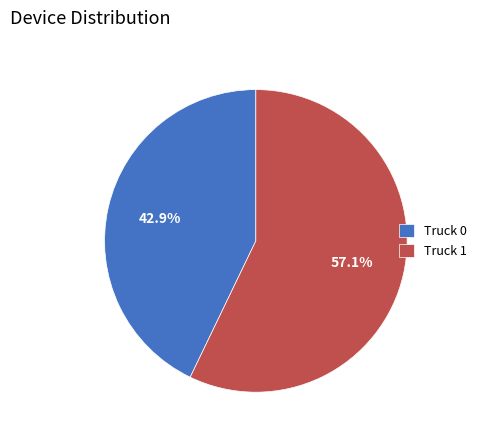

Count the number of slices in the pie.

2